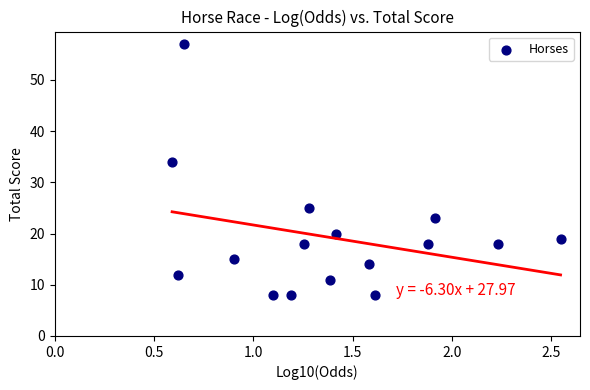

What is the range of Y values (max minus min)?

49